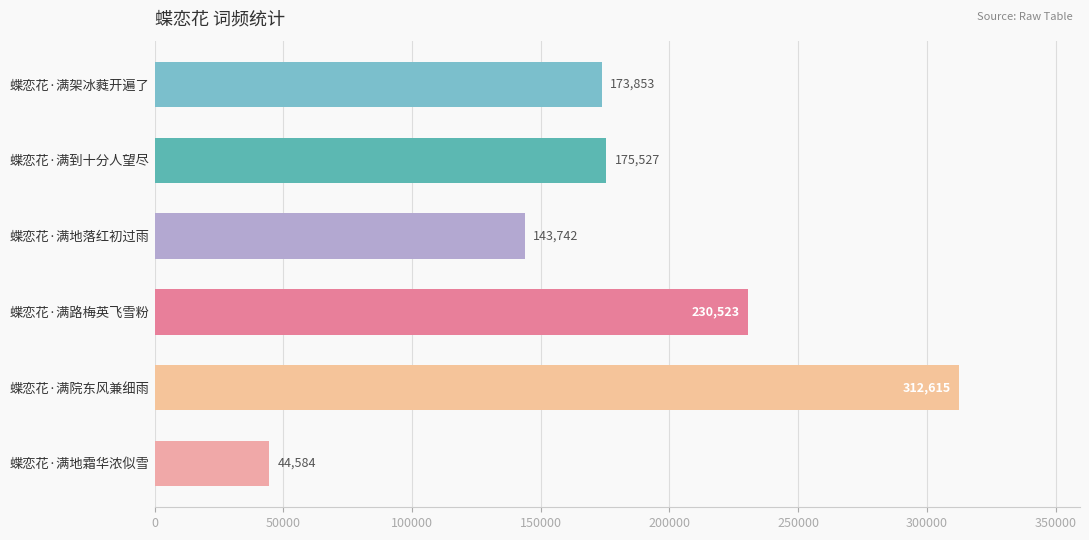

Count the values in the range 143742 to 230523.

4